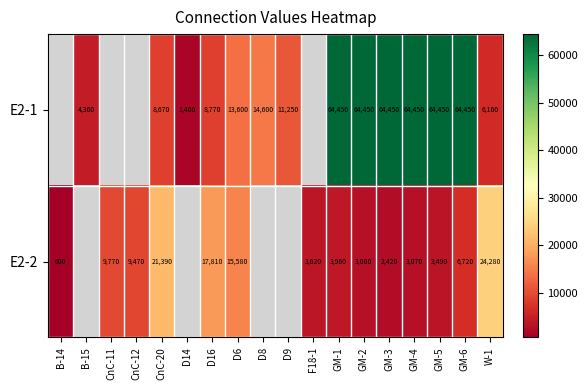

The value of E2-1 at GM-6 is 64450. True or false?

True